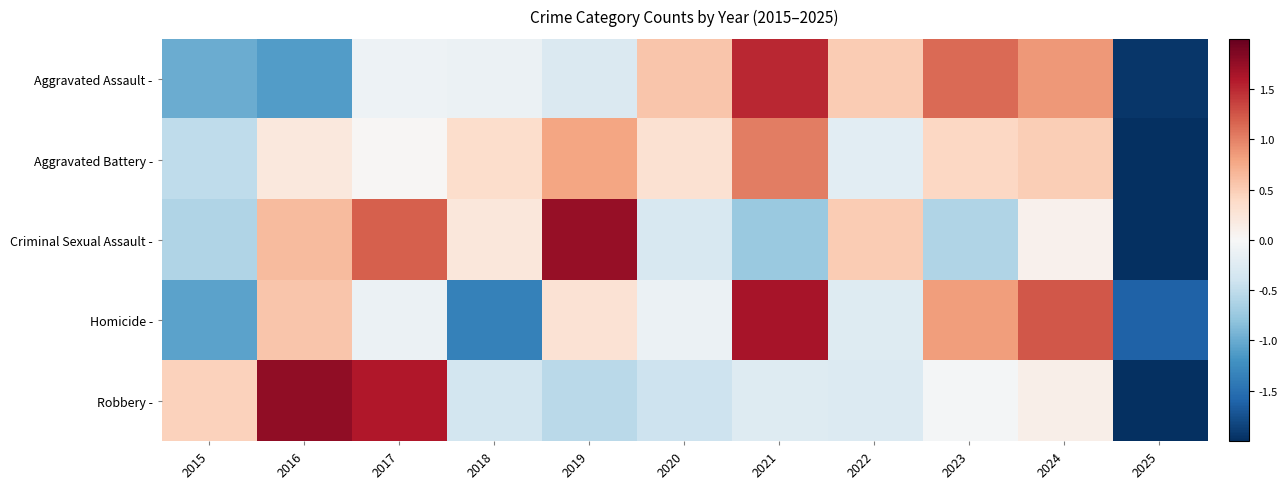

Reading right to left, extract all data points from this chart.

Aggravated Assault -: 2025=-1.9	2024=0.9	2023=1.1	2022=0.5	2021=1.5	2020=0.6	2019=-0.3	2018=-0.1	2017=-0.1	2016=-1.1	2015=-1.0
Aggravated Battery -: 2025=-2.9	2024=0.5	2023=0.4	2022=-0.2	2021=1.0	2020=0.3	2019=0.8	2018=0.4	2017=0.0	2016=0.2	2015=-0.5
Criminal Sexual Assault -: 2025=-2.1	2024=0.1	2023=-0.6	2022=0.5	2021=-0.7	2020=-0.3	2019=1.7	2018=0.2	2017=1.2	2016=0.6	2015=-0.6
Homicide -: 2025=-1.6	2024=1.2	2023=0.8	2022=-0.3	2021=1.6	2020=-0.1	2019=0.3	2018=-1.3	2017=-0.1	2016=0.6	2015=-1.1
Robbery -: 2025=-2.1	2024=0.1	2023=-0.0	2022=-0.3	2021=-0.3	2020=-0.4	2019=-0.5	2018=-0.4	2017=1.6	2016=1.8	2015=0.5